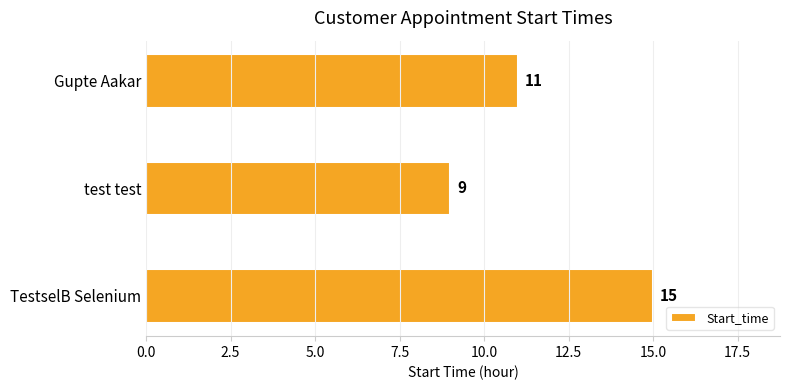

What is the value of the 3rd bar from the top?

15